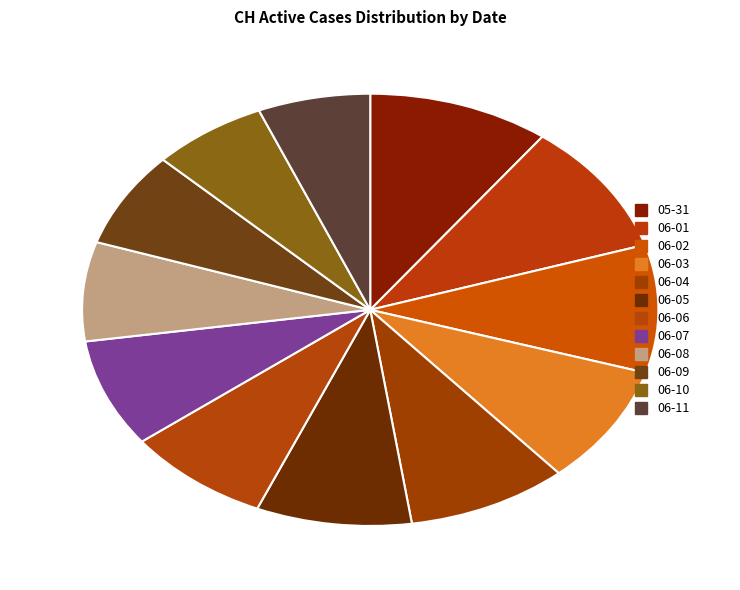

Count the number of slices in the pie.

12